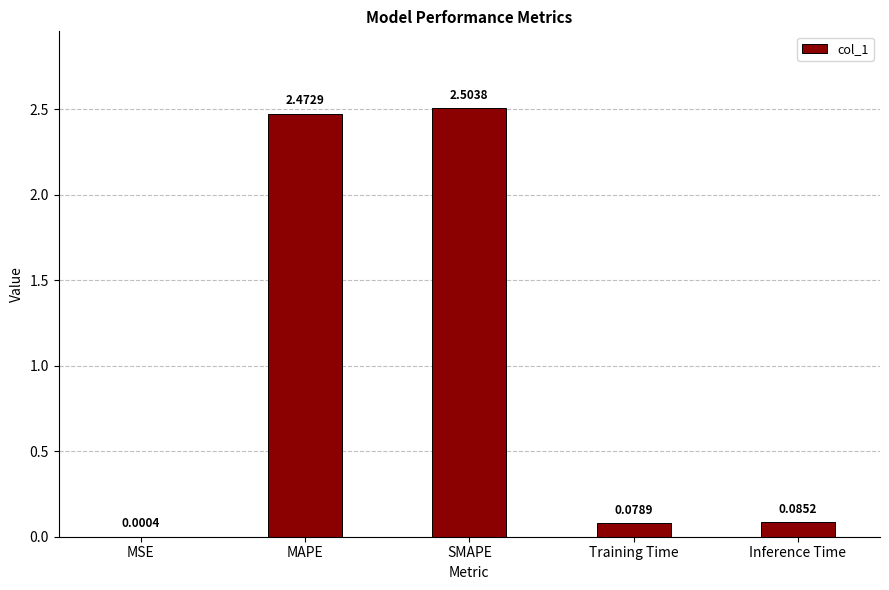

What is the sum of the values at SMAPE and MAPE?

5.0